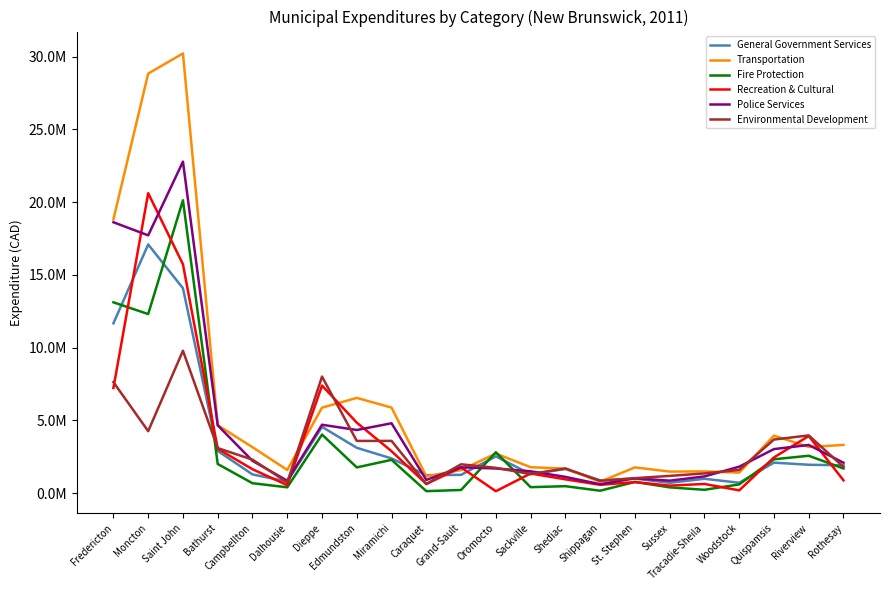

Reading left to right, list all the values displayed in this chart.

General Government Services: Fredericton=11671380	Moncton=17086318	Saint John=14076939	Bathurst=2899519	Campbellton=1287358	Dalhousie=796435	Dieppe=4555648	Edmundston=3115313	Miramichi=2387399	Caraquet=1234403	Grand-Sault=1258569	Oromocto=2528063	Sackville=1303322	Shediac=1660753	Shippagan=884500	St. Stephen=1000836	Sussex=712497	Tracadie-Sheila=987354	Woodstock=714858	Quispamsis=2096961	Riverview=1951709	Rothesay=1912083
Transportation: Fredericton=18813519	Moncton=28827418	Saint John=30211635	Bathurst=4671811	Campbellton=3158091	Dalhousie=1595569	Dieppe=5874956	Edmundston=6545951	Miramichi=5878469	Caraquet=1157080	Grand-Sault=1586931	Oromocto=2720020	Sackville=1783839	Shediac=1684900	Shippagan=786900	St. Stephen=1771027	Sussex=1481900	Tracadie-Sheila=1496500	Woodstock=1409378	Quispamsis=3951579	Riverview=3175123	Rothesay=3314016
Fire Protection: Fredericton=13112357	Moncton=12303877	Saint John=20123989	Bathurst=2004260	Campbellton=682565	Dalhousie=402901	Dieppe=4025566	Edmundston=1769466	Miramichi=2289970	Caraquet=139163	Grand-Sault=218309	Oromocto=2811682	Sackville=411426	Shediac=479500	Shippagan=167850	St. Stephen=770511	Sussex=398020	Tracadie-Sheila=230100	Woodstock=601500	Quispamsis=2328109	Riverview=2570251	Rothesay=1693659
Recreation & Cultural: Fredericton=7227745	Moncton=20609180	Saint John=15722947	Bathurst=3050439	Campbellton=1645128	Dalhousie=551699	Dieppe=7392293	Edmundston=4845563	Miramichi=2883336	Caraquet=630788	Grand-Sault=1769042	Oromocto=134655	Sackville=1350867	Shediac=951315	Shippagan=572945	St. Stephen=760627	Sussex=516900	Tracadie-Sheila=633257	Woodstock=192723	Quispamsis=2454162	Riverview=3928294	Rothesay=882906
Police Services: Fredericton=18613450	Moncton=17712952	Saint John=22777842	Bathurst=4661419	Campbellton=2221089	Dalhousie=856711	Dieppe=4699936	Edmundston=4340843	Miramichi=4802916	Caraquet=908955	Grand-Sault=1777243	Oromocto=1695872	Sackville=1502624	Shediac=1118320	Shippagan=616086	St. Stephen=1020948	Sussex=858207	Tracadie-Sheila=1151083	Woodstock=1817133	Quispamsis=3027724	Riverview=3311596	Rothesay=2088976
Environmental Development: Fredericton=7629427	Moncton=4259717	Saint John=9786801	Bathurst=3095778	Campbellton=2303681	Dalhousie=741536	Dieppe=8010712	Edmundston=3588725	Miramichi=3590090	Caraquet=626572	Grand-Sault=1982851	Oromocto=1739184	Sackville=1311707	Shediac=1698310	Shippagan=846400	St. Stephen=1031328	Sussex=1186700	Tracadie-Sheila=1357501	Woodstock=1595620	Quispamsis=3684773	Riverview=3968121	Rothesay=1804548